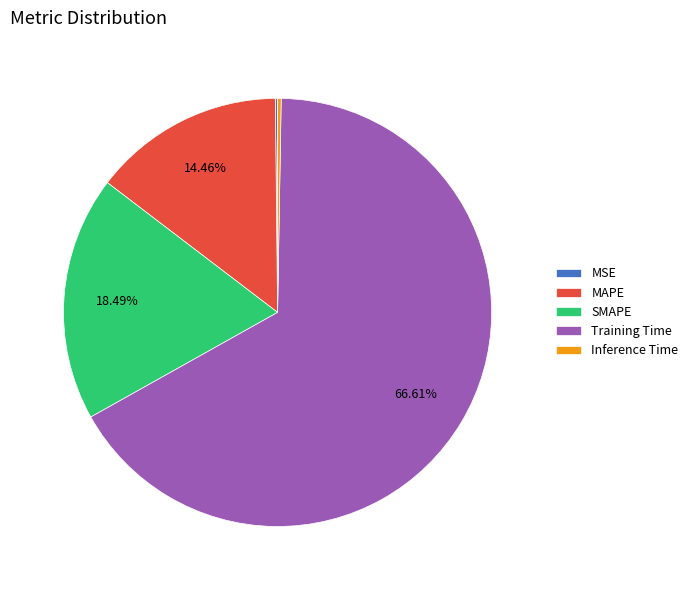

What is the largest slice in the pie chart?

Training Time